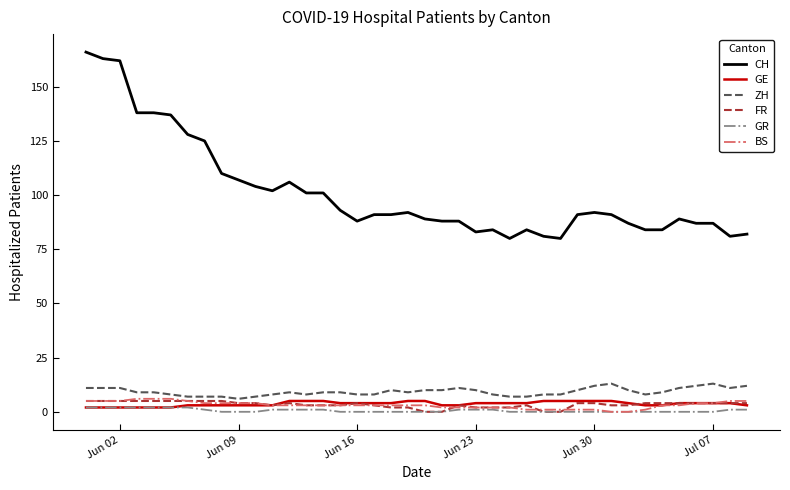

At how many categories does at least one series exceed 70?

40